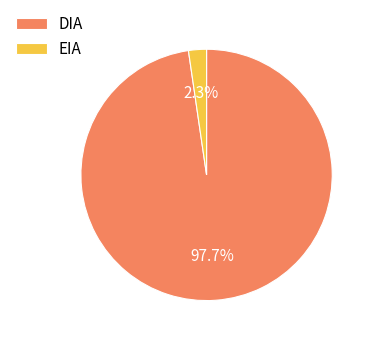

To the nearest percent, what is the difference between the EIA and DIA slice percentages?

95%